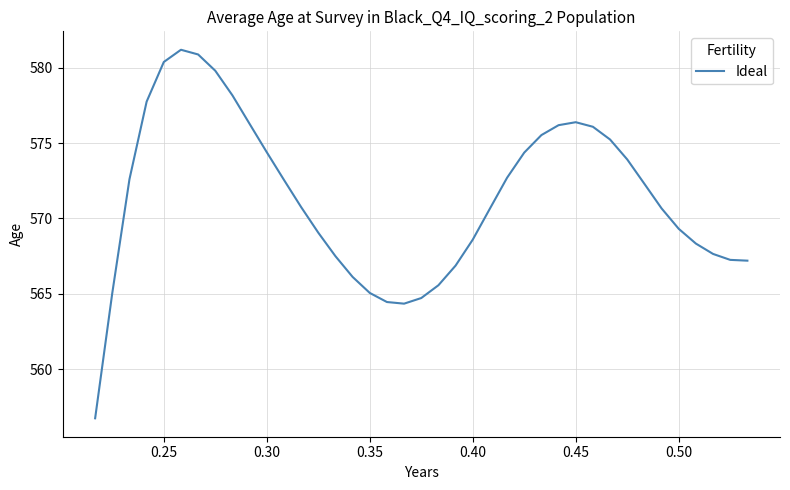

What is the minimum value shown in the chart?

556.7